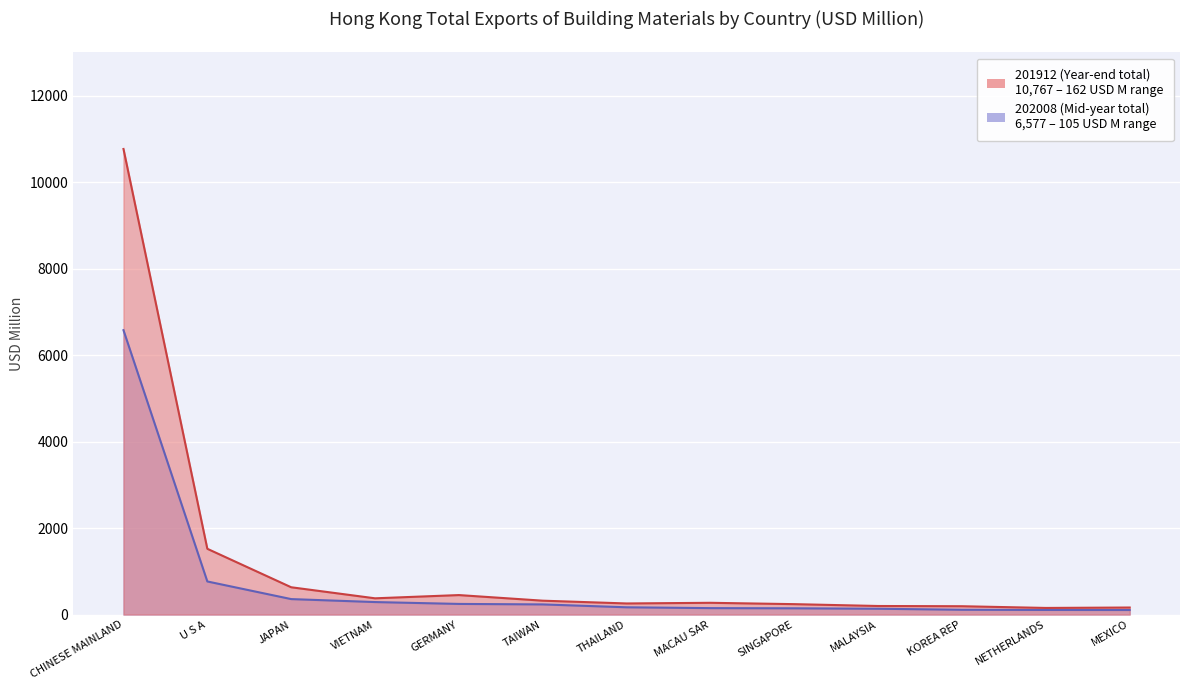

What is the label of the 1st point from the right?

MEXICO